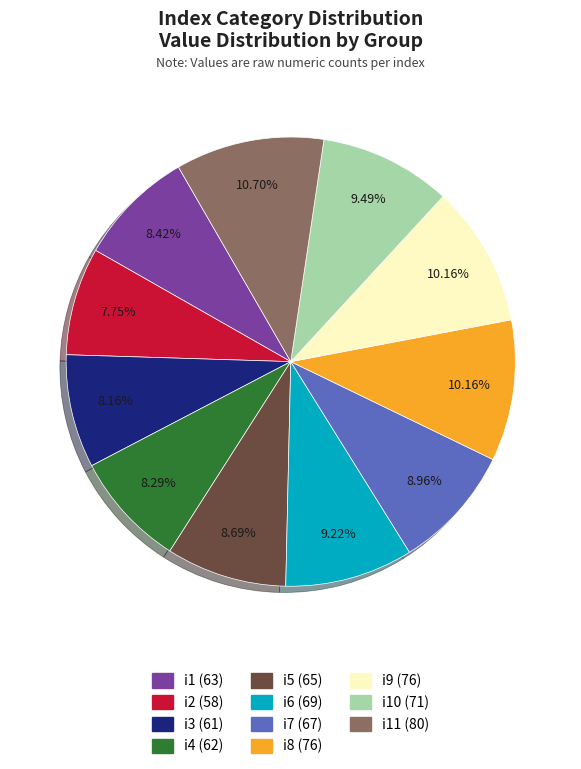

How many segments does this pie chart have?

11